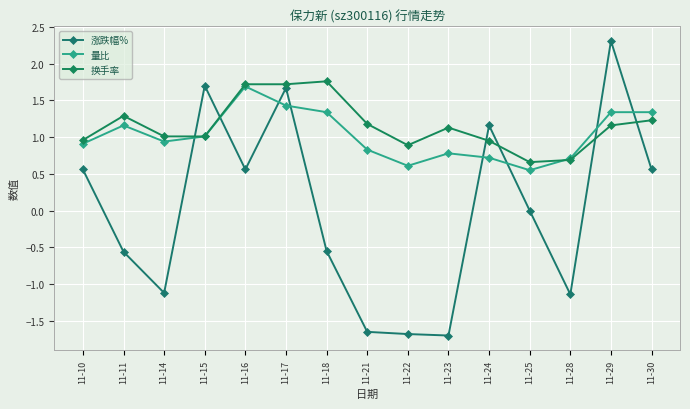

After their last crossing, which series has the higher values: 换手率 or 量比?

量比